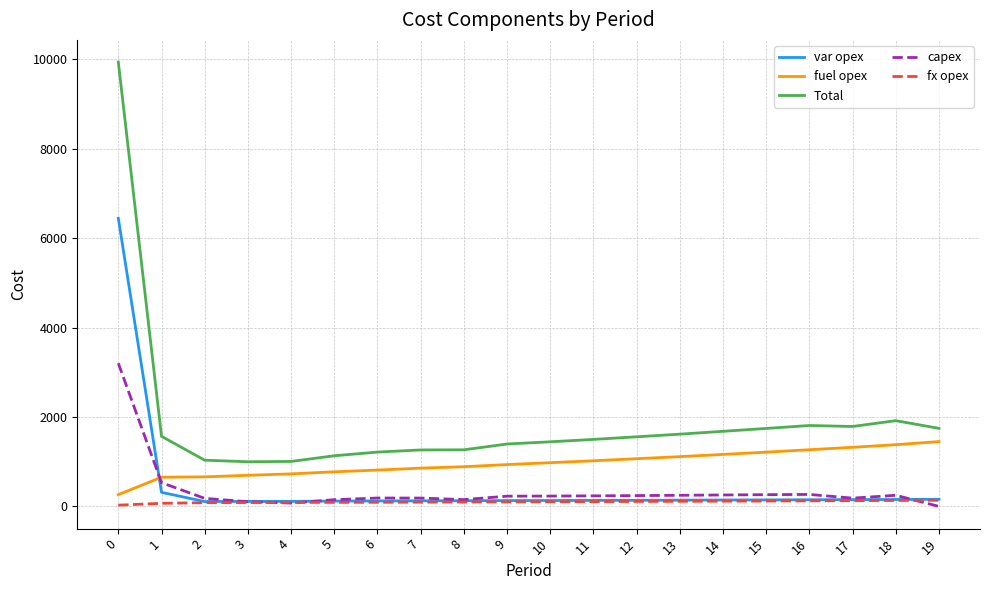

True or false: fuel opex and Total intersect in this chart.

False